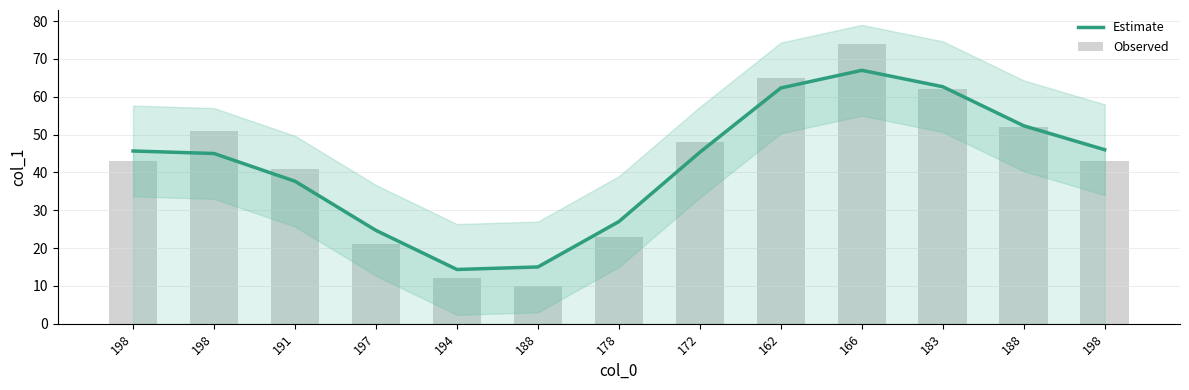

Which series has the widest spread of values?

Observed